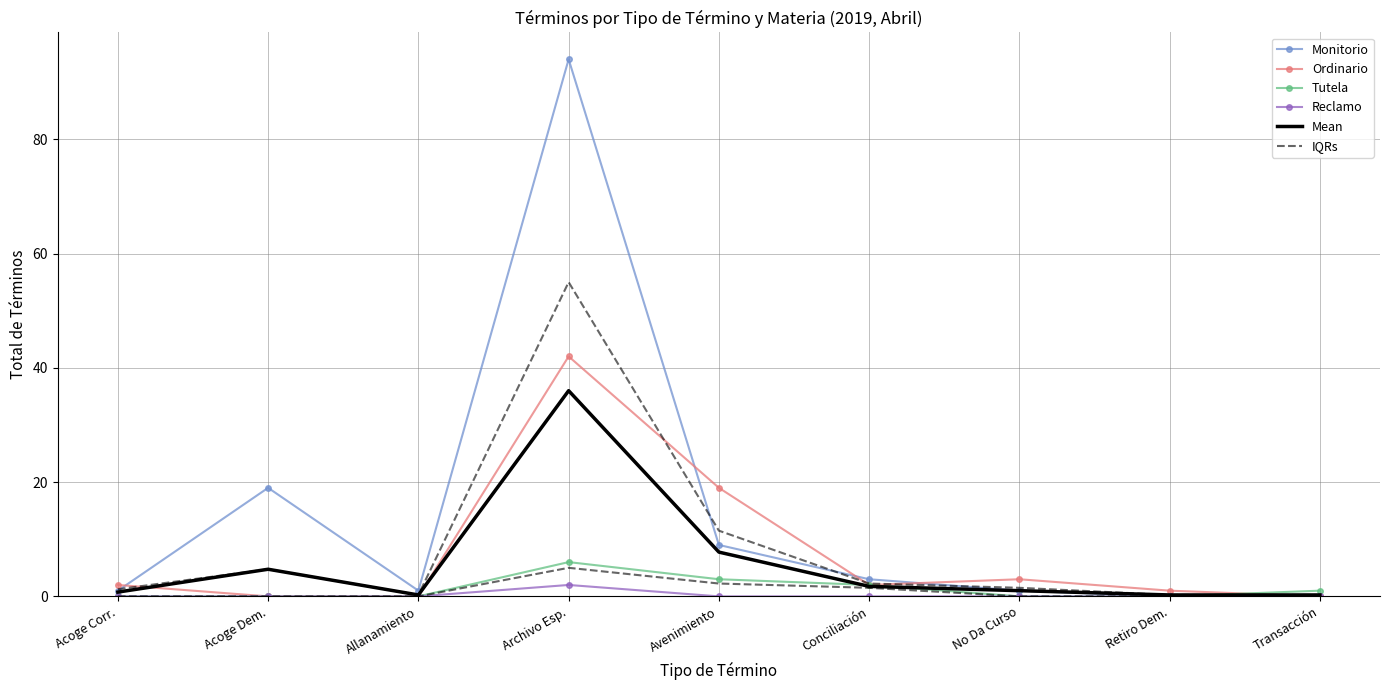

In IQRs, how many points are higher than both neighbors (excluding endpoints)?

1